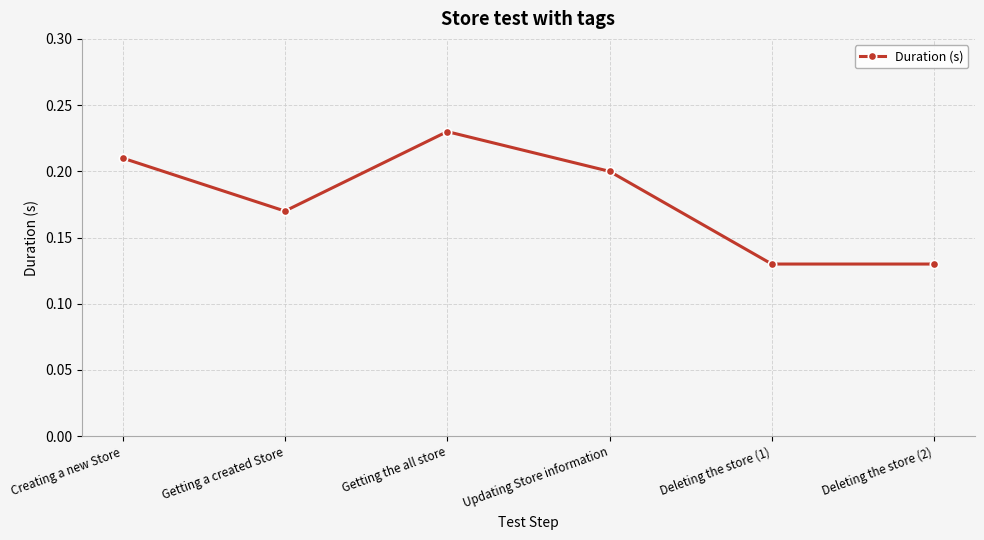

What is the label of the 6th point from the right?

Creating a new Store